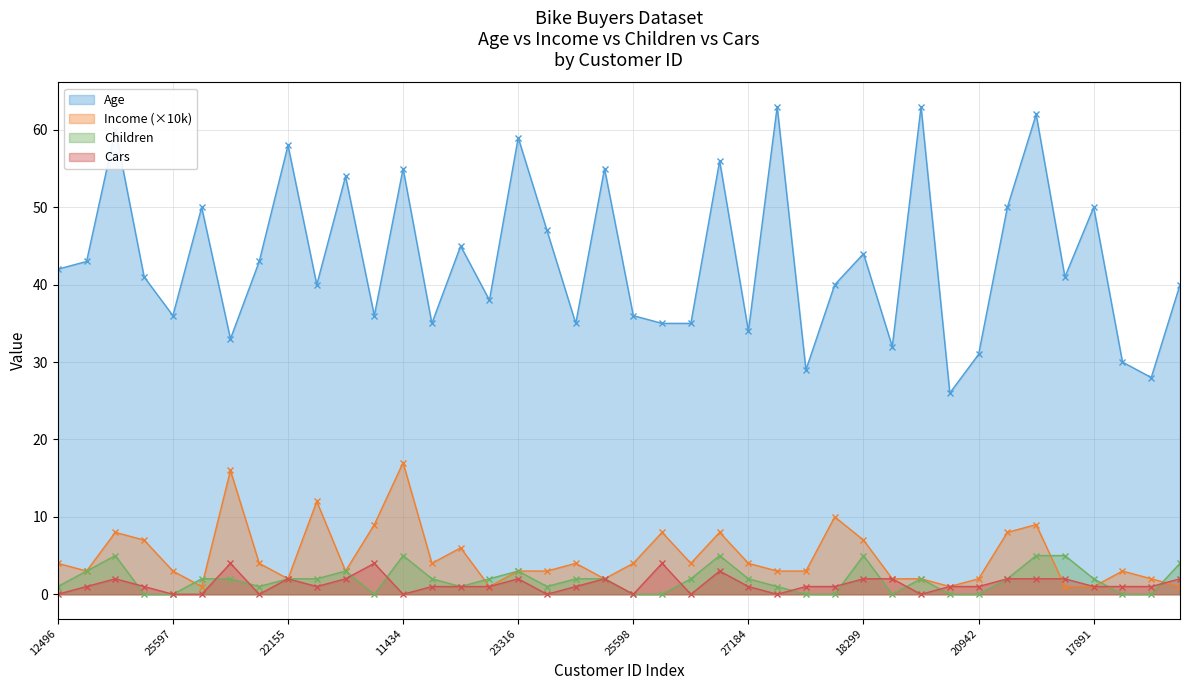

What is the label of the 40th point from the left?

16259